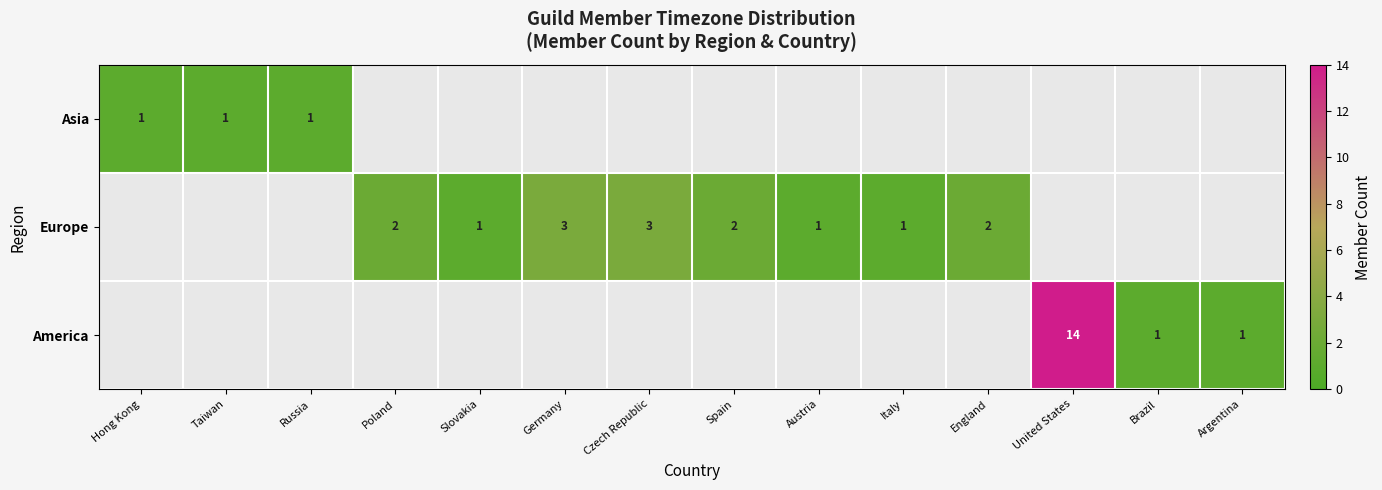

True or false: Europe has a value of 3 at Germany.

True